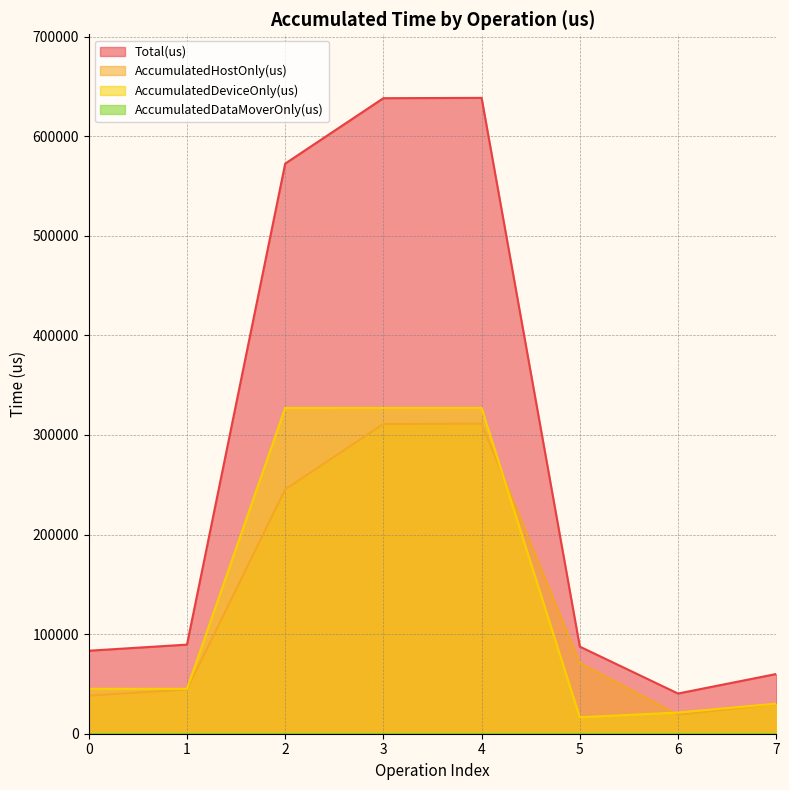

Read the Total(us) value at 5.

87470.0